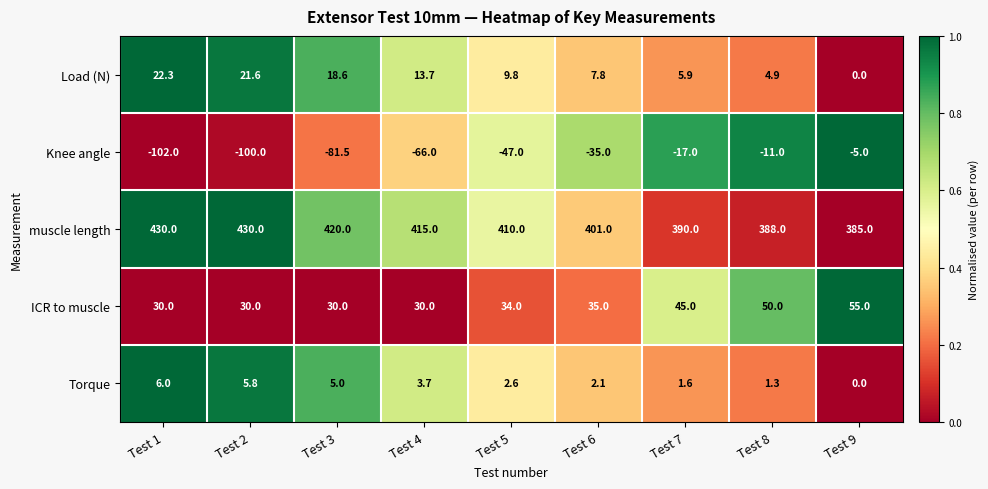

What is the difference between the ICR to muscle values at Test 5 and Test 4?

4.0